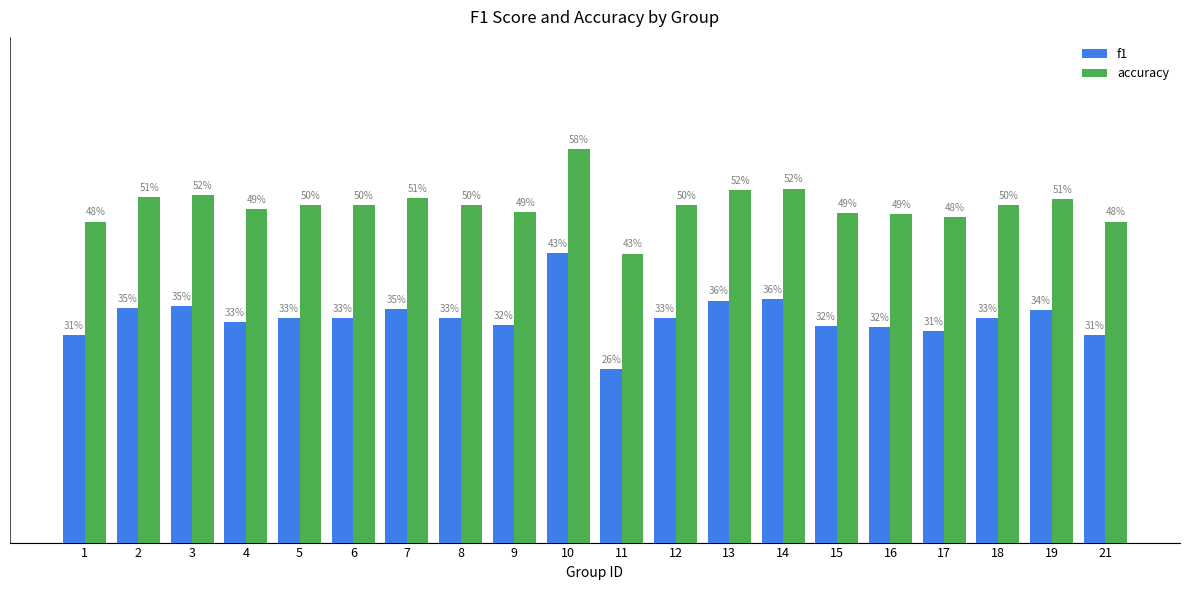

What is the smallest value displayed?

0.3